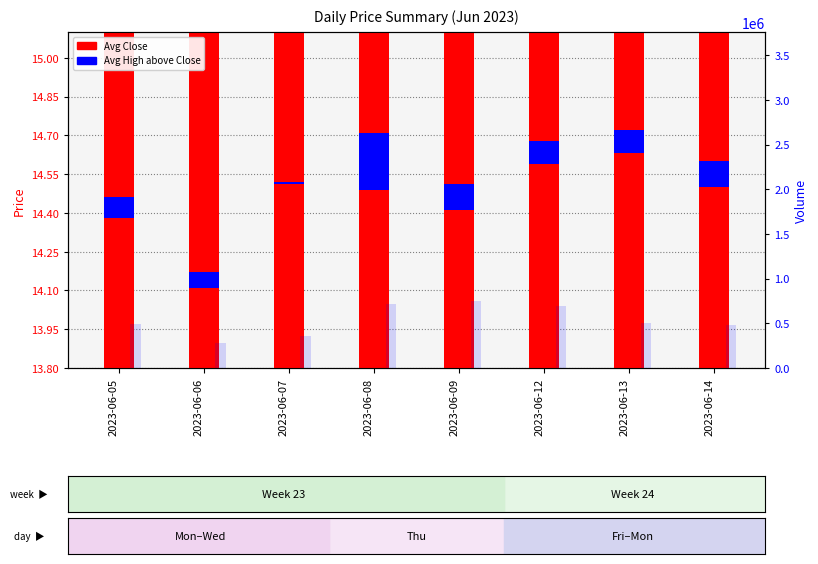

How many Avg Close values are between 14 and 15?

8